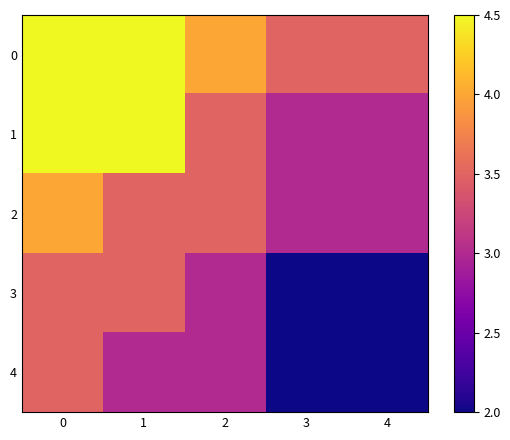

At how many categories does at least one series exceed 3?

5